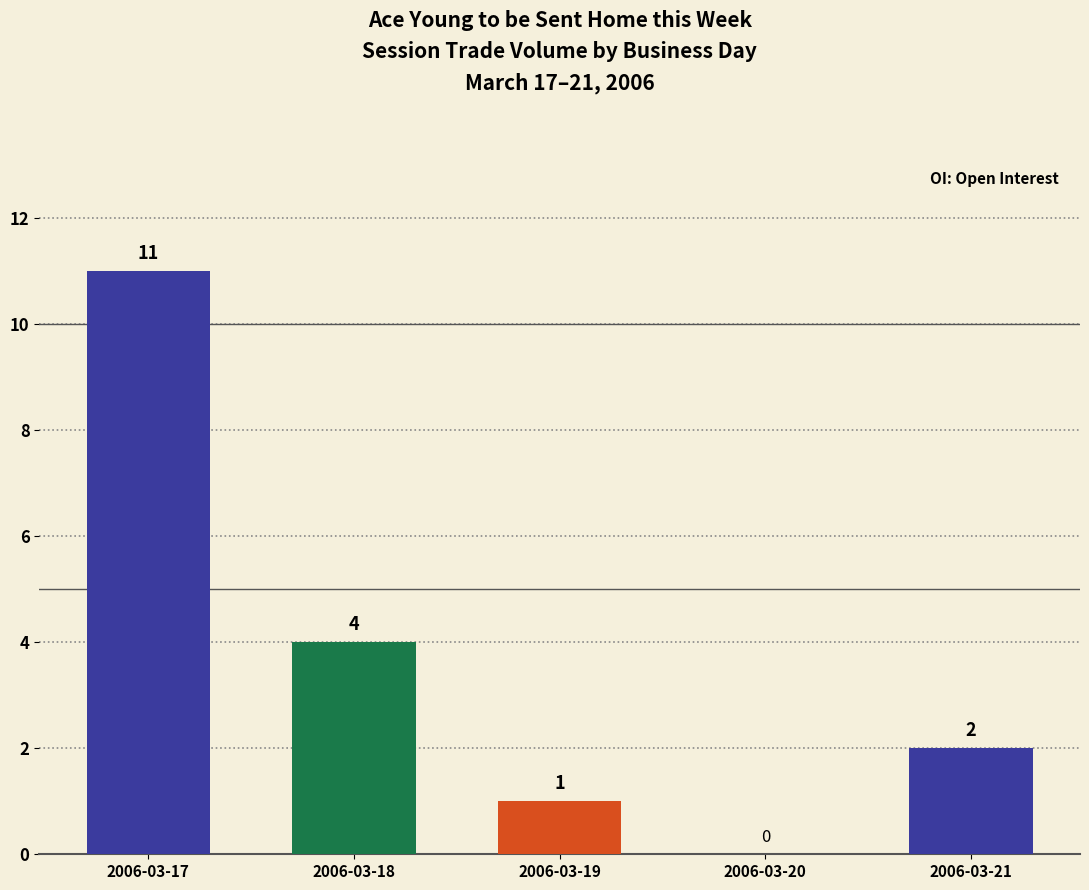

Which label corresponds to the largest value in the chart?

2006-03-17